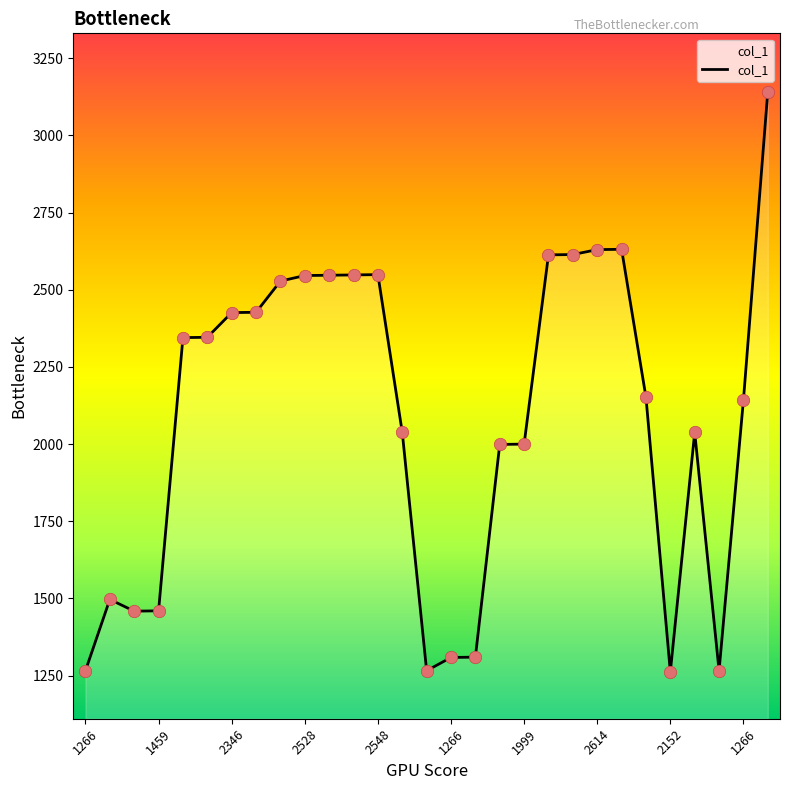

What is the difference between the maximum and minimum values?

1880